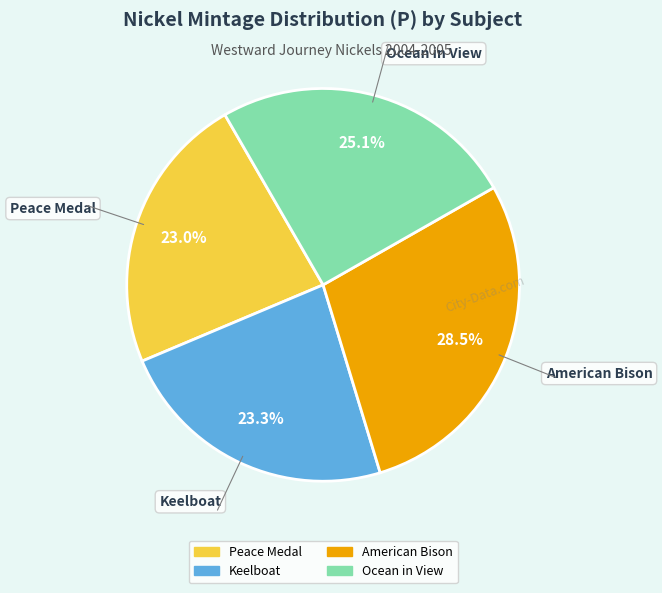

Is American Bison the majority of the pie?

No